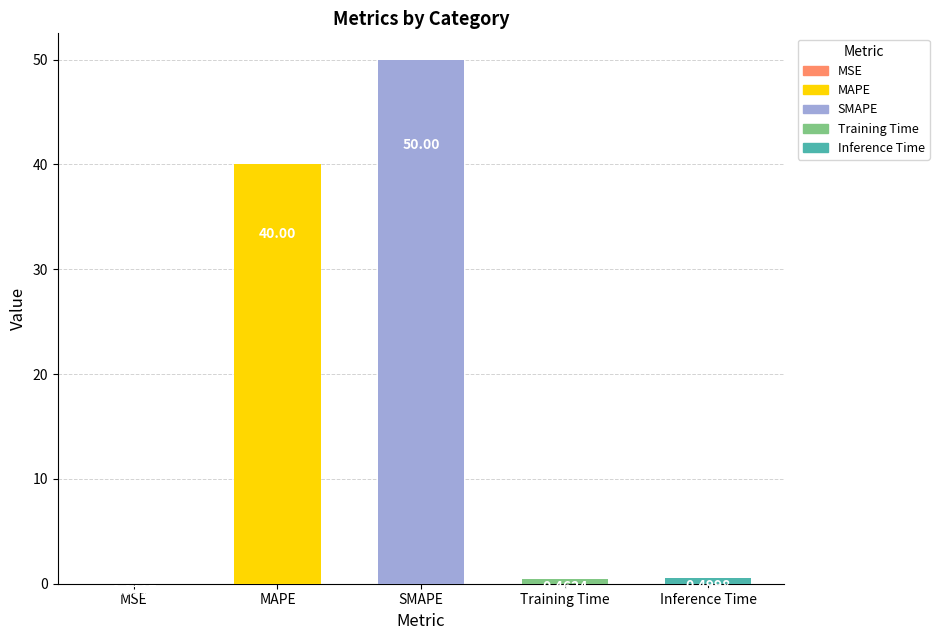

At which label is the value closest to 25?

MAPE